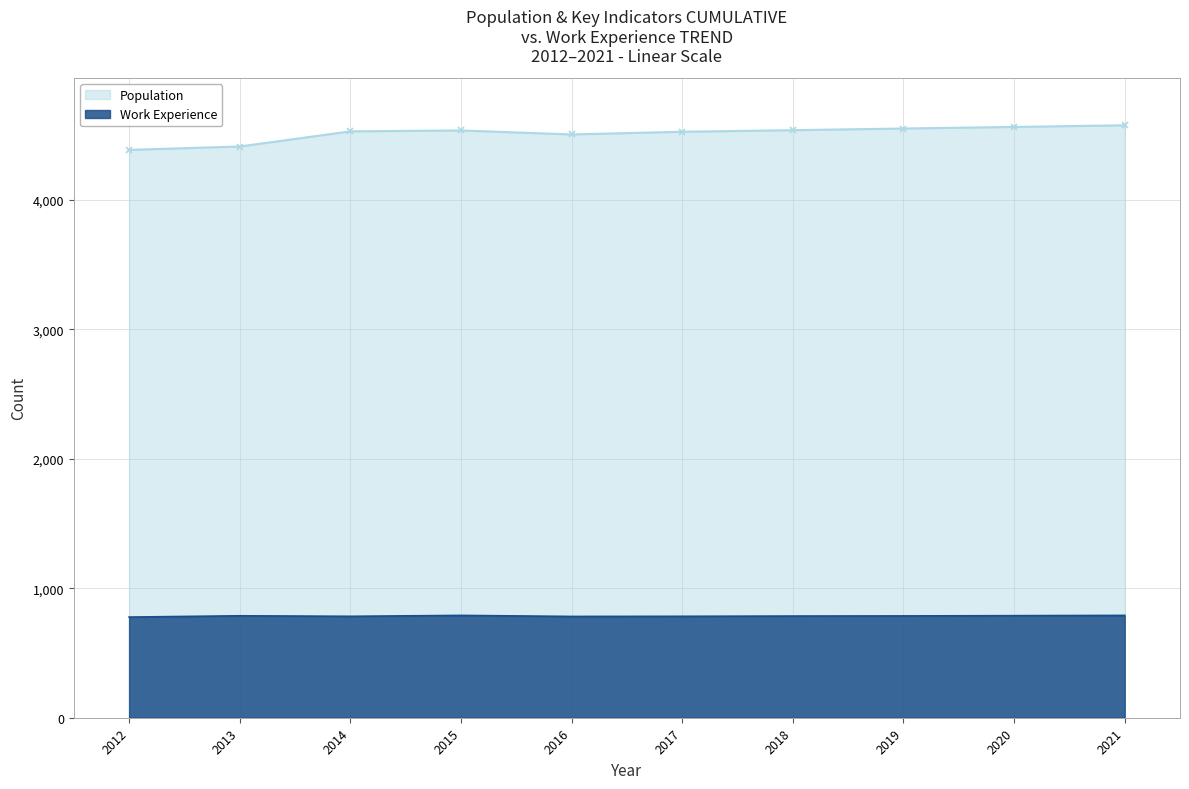

Where does the Work_Experience series first go above 786?

2013